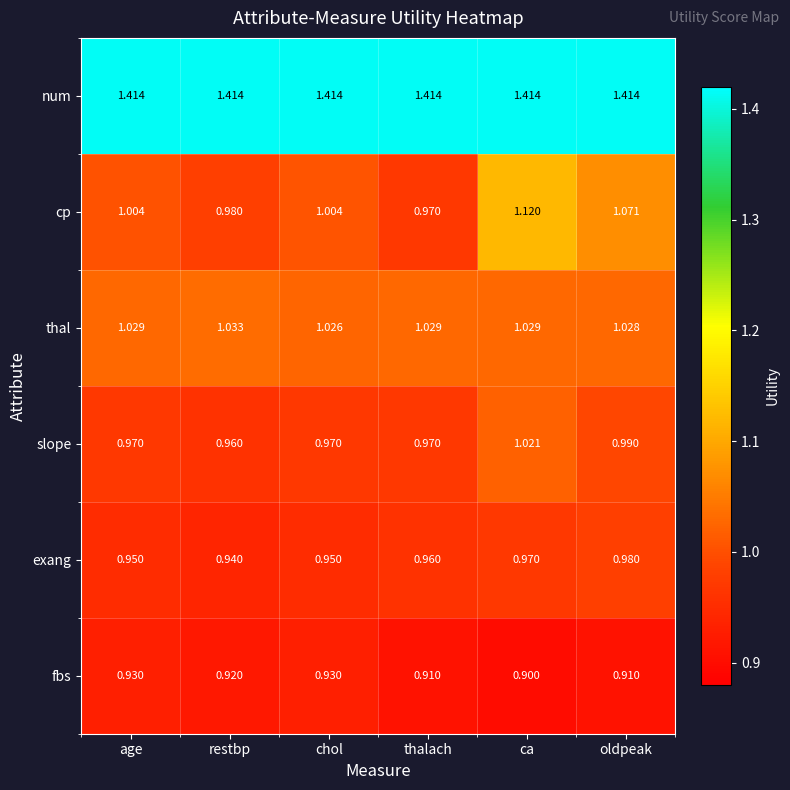

Between age and ca, which series saw the biggest shift?

cp